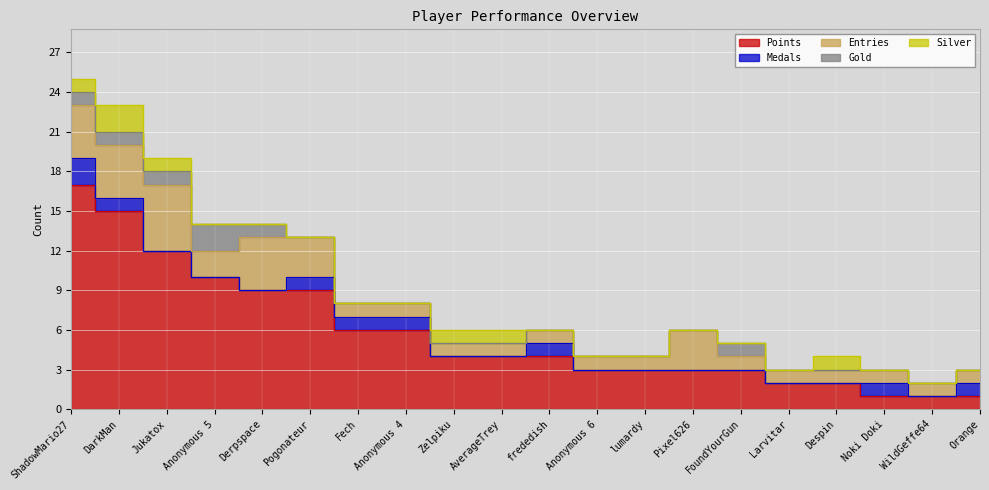

What is the label of the 7th point from the right?

Pixel626